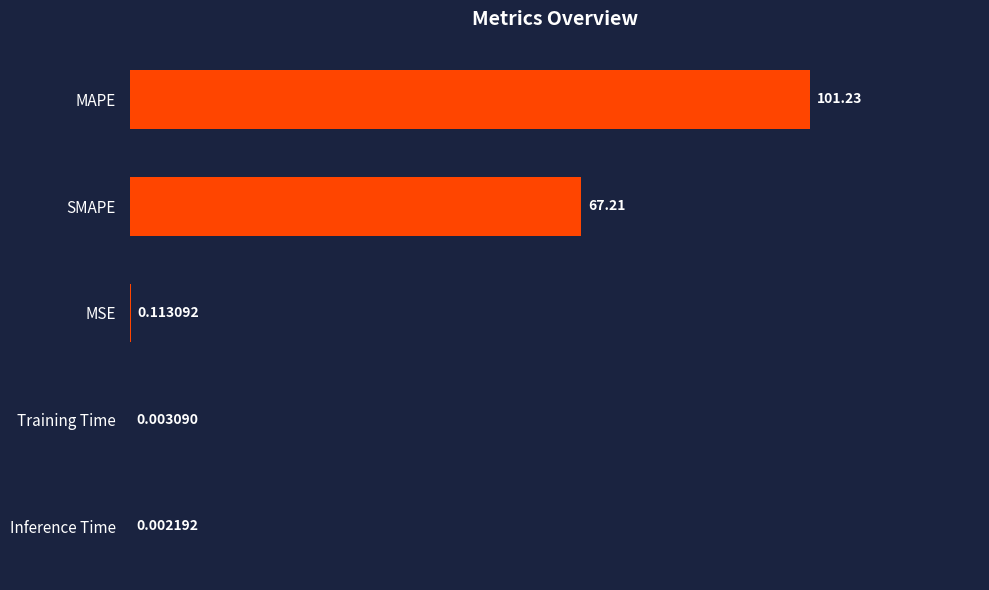

Where is the data nearest to the value 50?

SMAPE